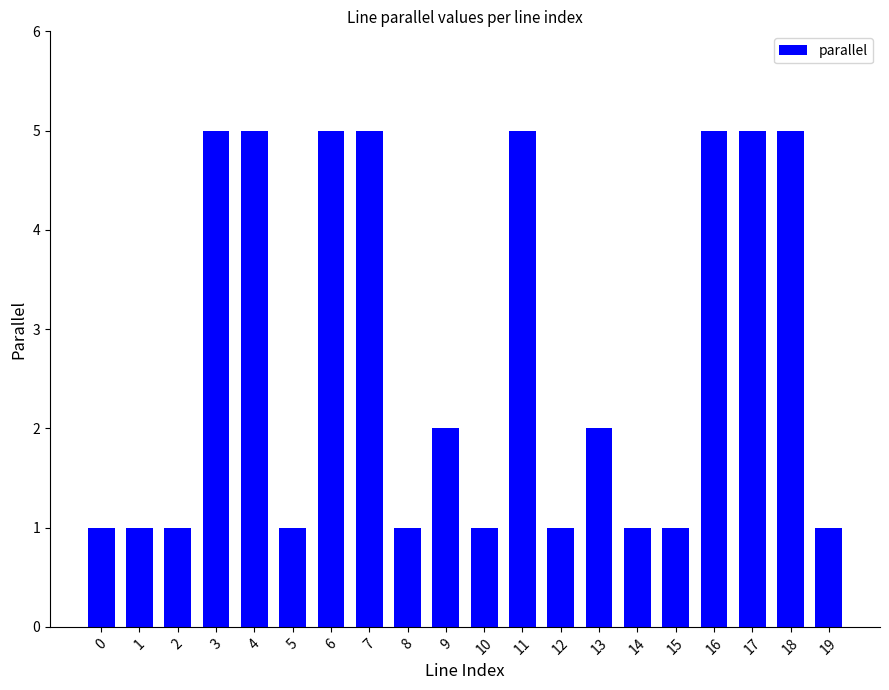

What is the sum of the values at 16 and 17?

10